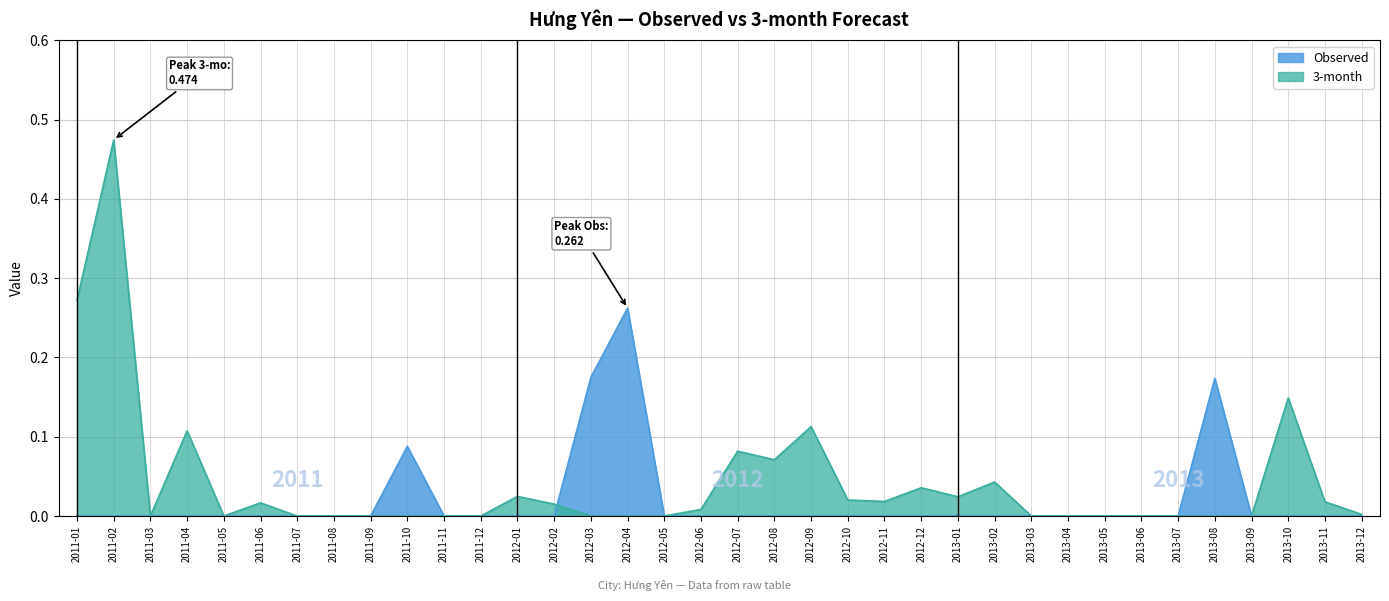

Reading left to right, extract all data points from this chart.

Observed: 0.0	0.0	0.0	0.0	0.0	0.0	0.0	0.0	0.0	0.1	0.0	0.0	0.0	0.0	0.2	0.3	0.0	0.0	0.0	0.0	0.0	0.0	0.0	0.0	0.0	0.0	0.0	0.0	0.0	0.0	0.0	0.2	0.0	0.0	0.0	0.0
3-month: 0.3	0.5	0.0	0.1	0.0	0.0	0.0	0.0	0.0	0.0	0.0	0.0	0.0	0.0	0.0	0.0	0.0	0.0	0.1	0.1	0.1	0.0	0.0	0.0	0.0	0.0	0.0	0.0	0.0	0.0	0.0	0.0	0.0	0.1	0.0	0.0